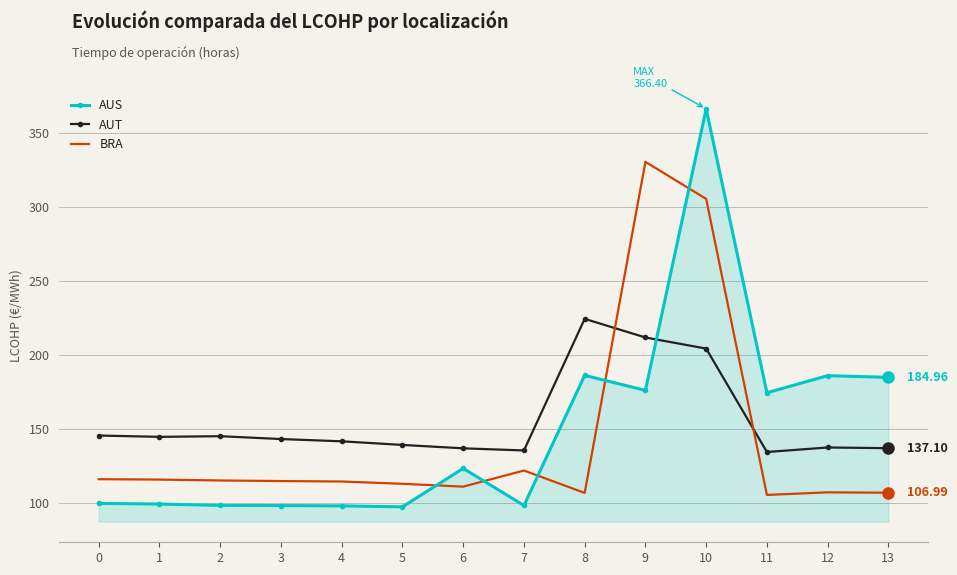

What is the difference between the AUT values at 5 and 8?

85.2